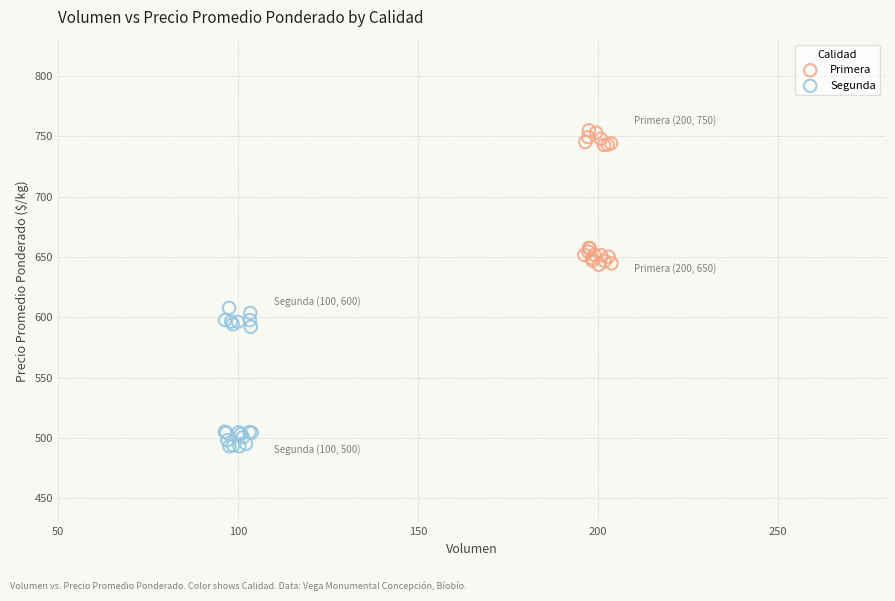

Which series reaches the maximum Y coordinate?

Primera